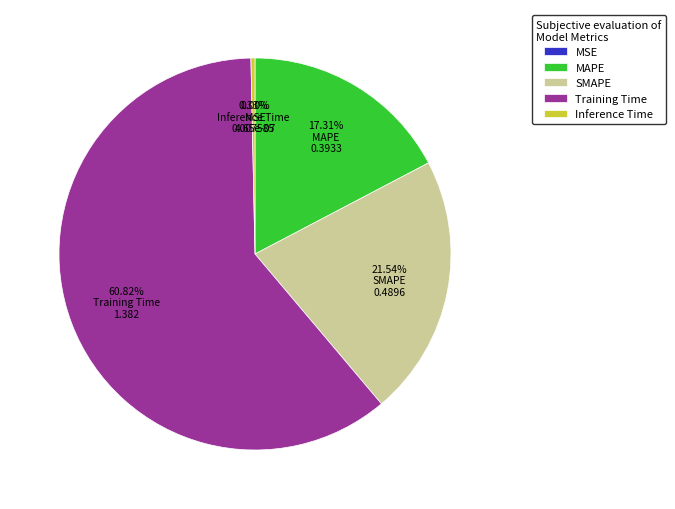

To the nearest percent, what portion does SMAPE represent?

22%